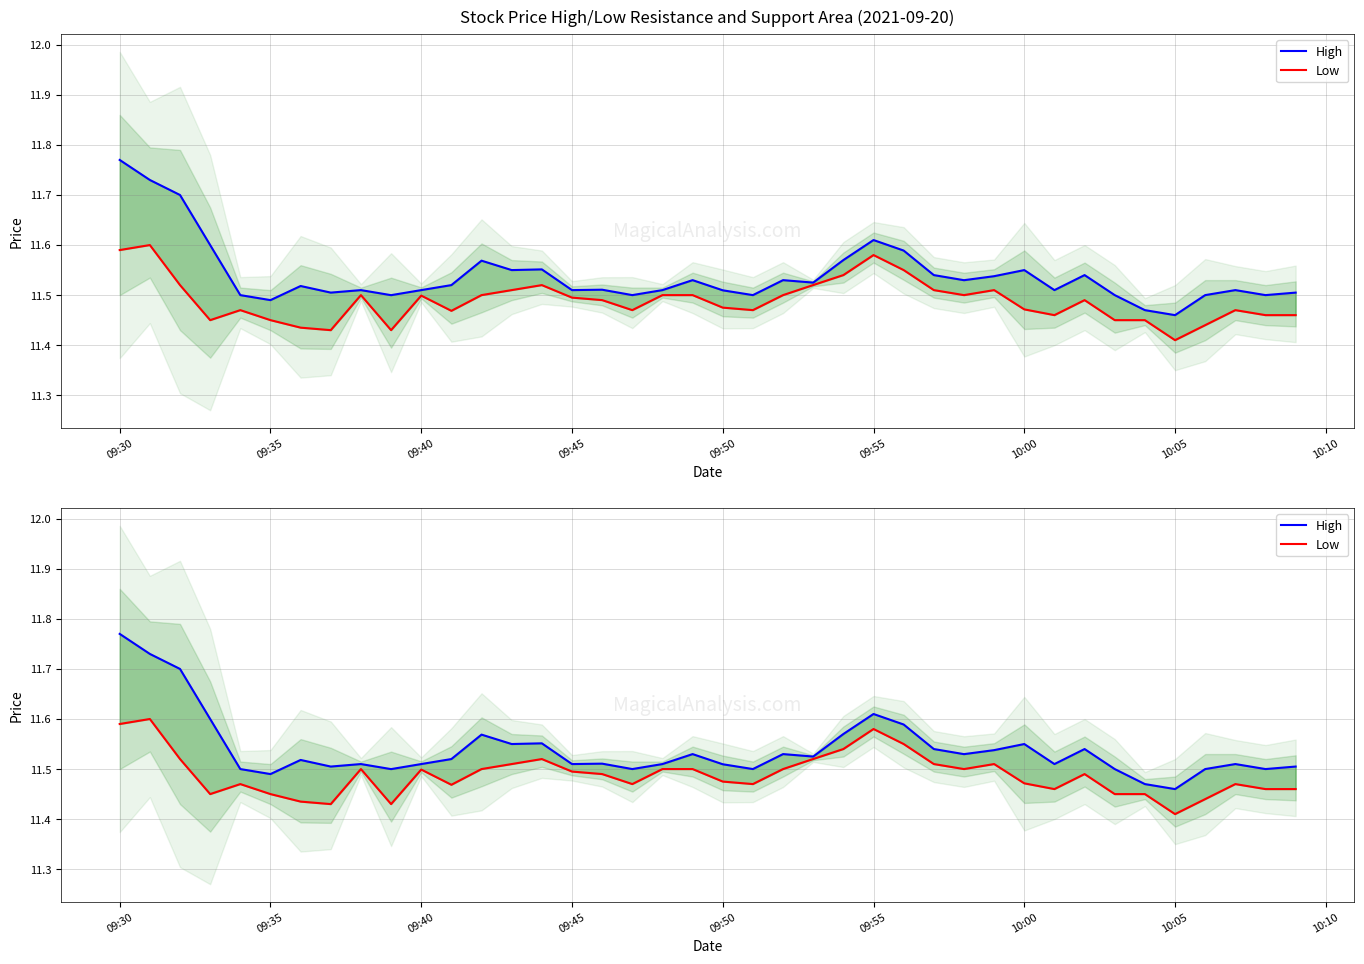

List the series in order of their overall mean, highest first.

High, Low